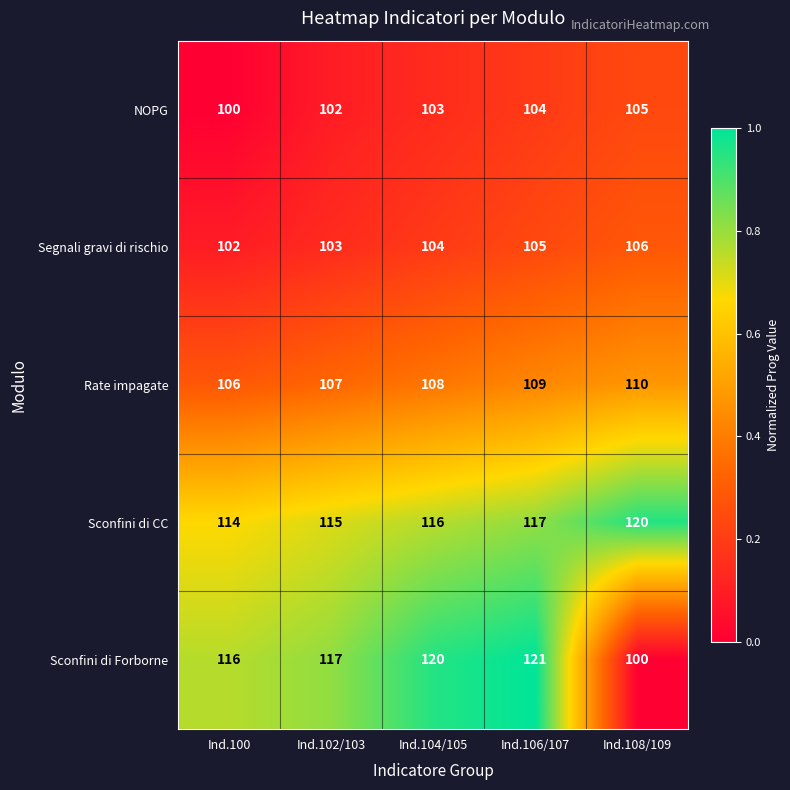

What is the maximum value shown in the chart?

121